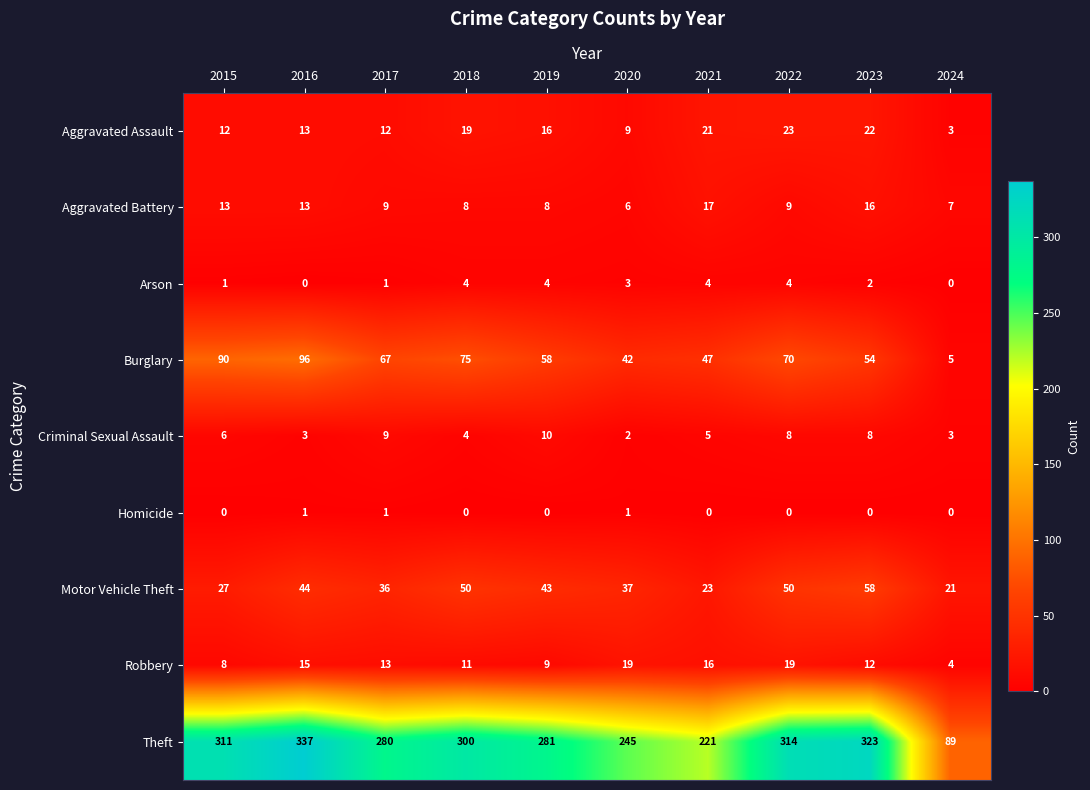

At how many categories does at least one series exceed 88?

10